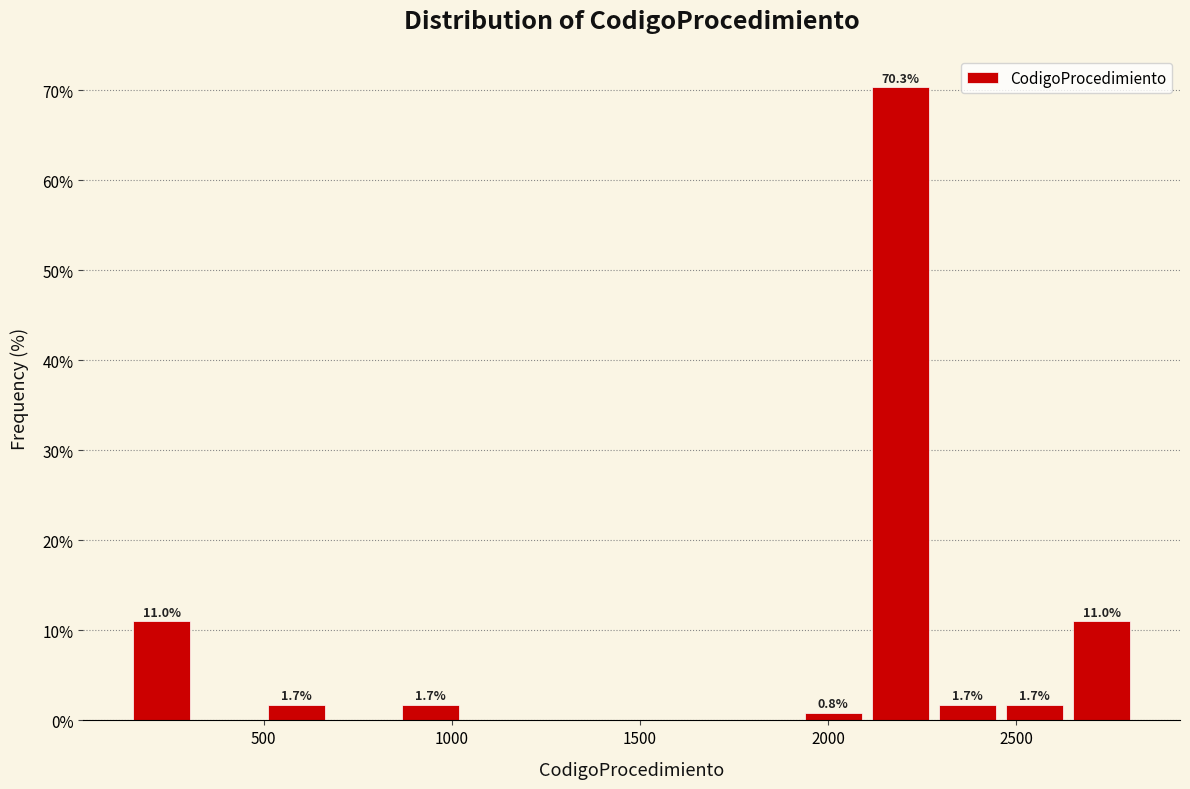

Around what value on the x-axis is the tallest bar? Give the approximate position of its centre, as read against the axis.

2200